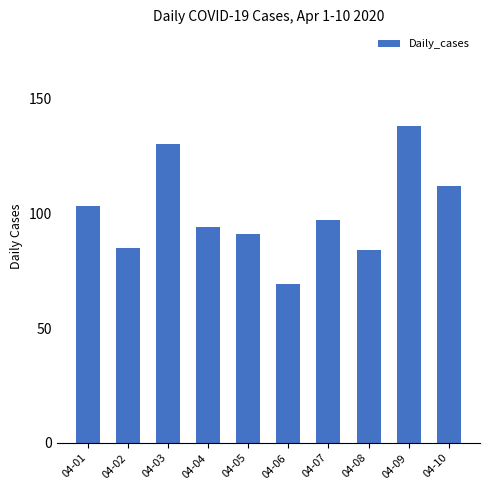

What is the difference between the maximum and minimum values?

69